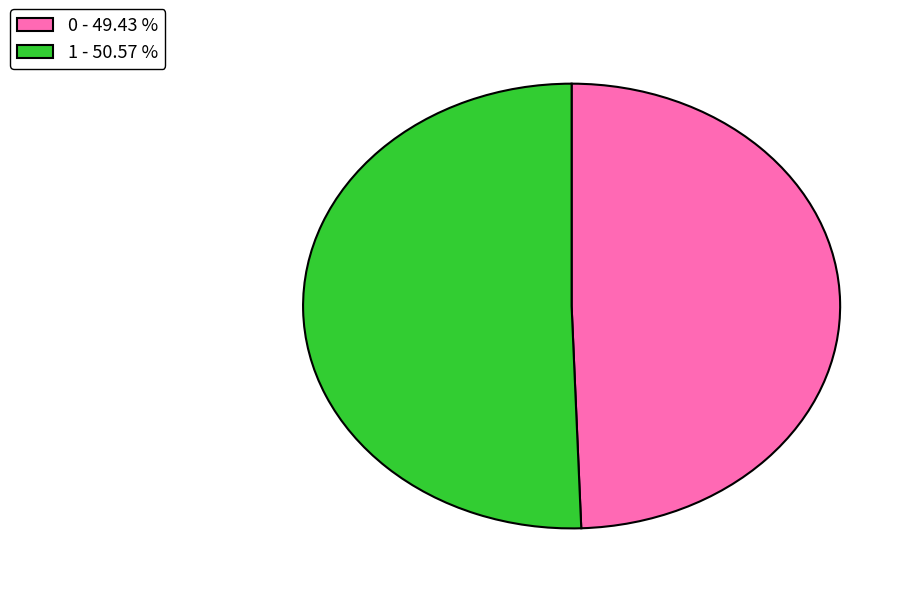

Which category accounts for the majority?

1